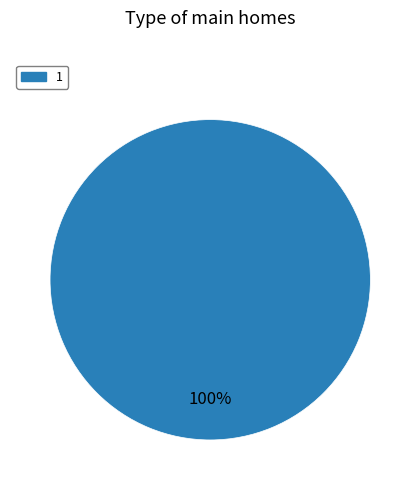

Is there a majority slice in this chart?

Yes